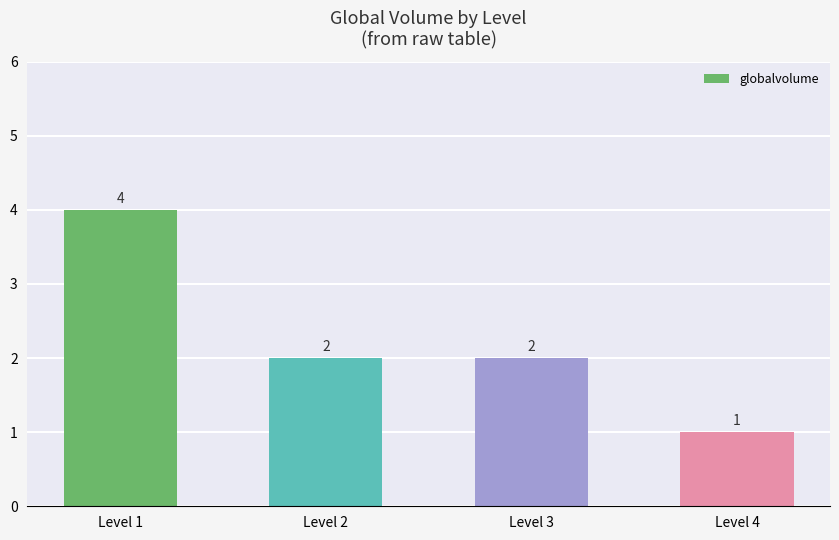

Reading left to right, transcribe all the data shown in this chart.

Level 1=4	Level 2=2	Level 3=2	Level 4=1